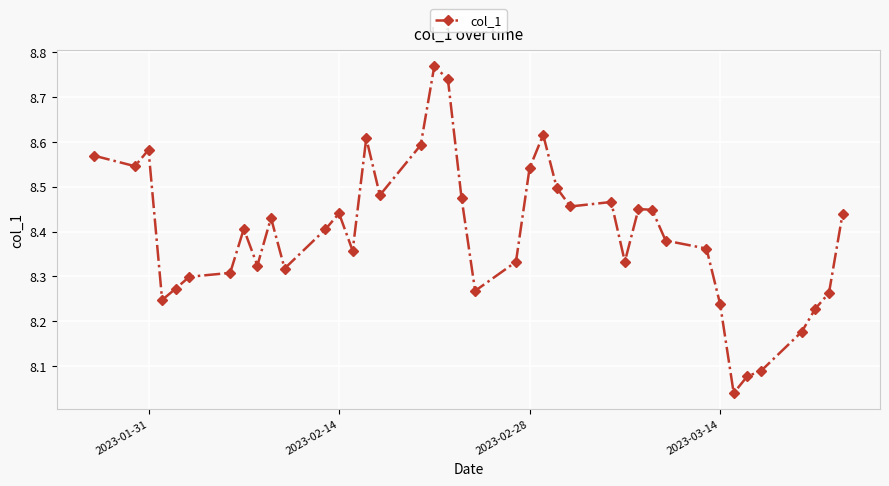

How many categories are shown in the chart?

40